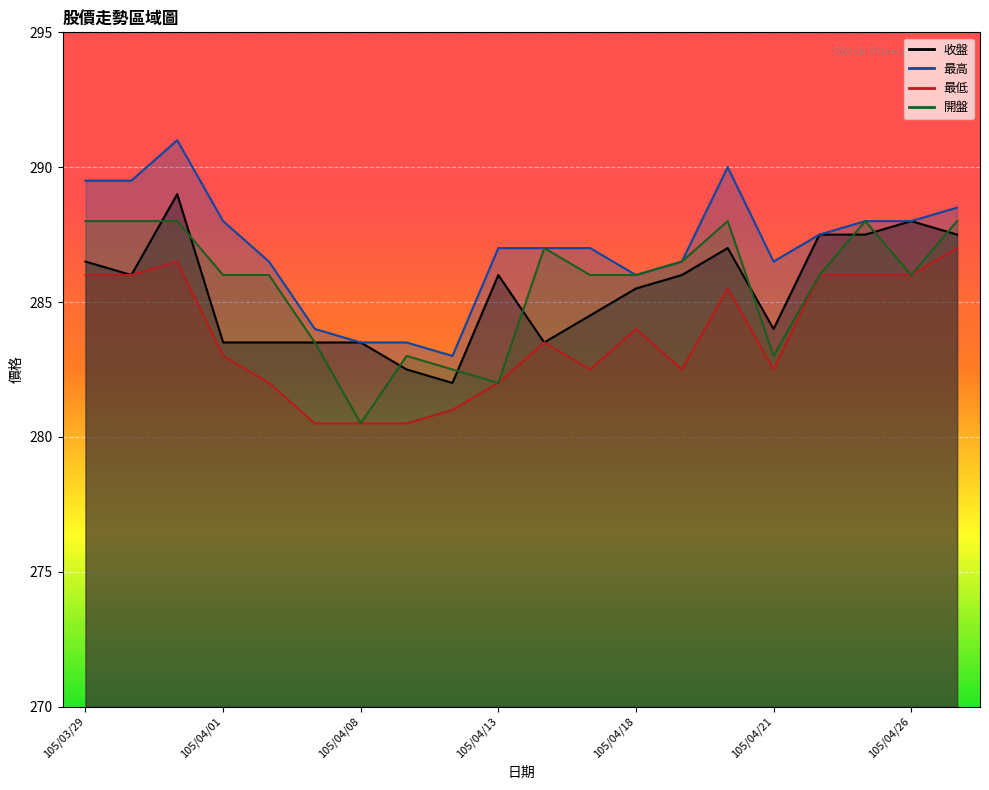

What is the average value of the 最高 series?

287.0